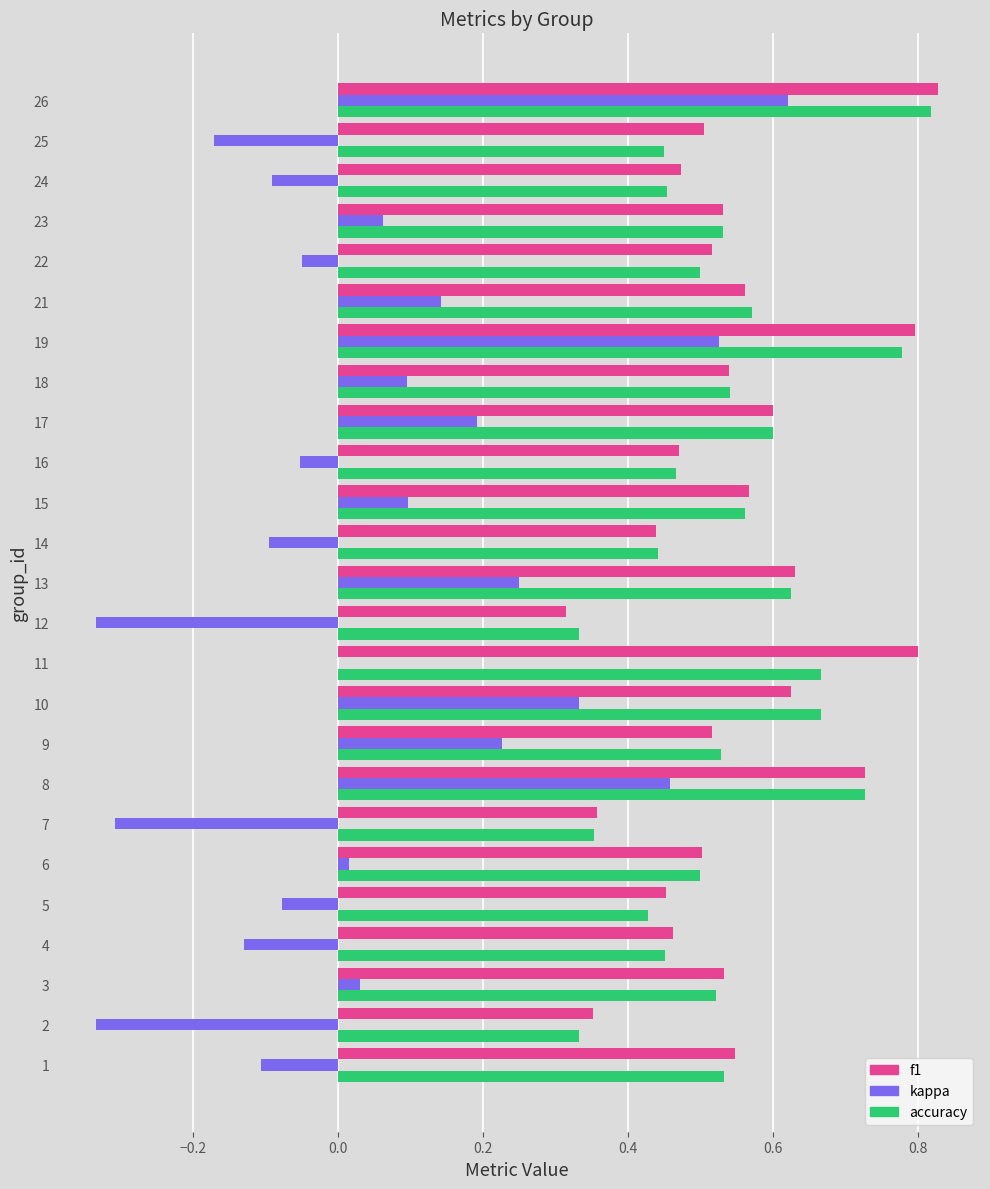

What is the sum of the f1 values at 3 and 24?

1.0